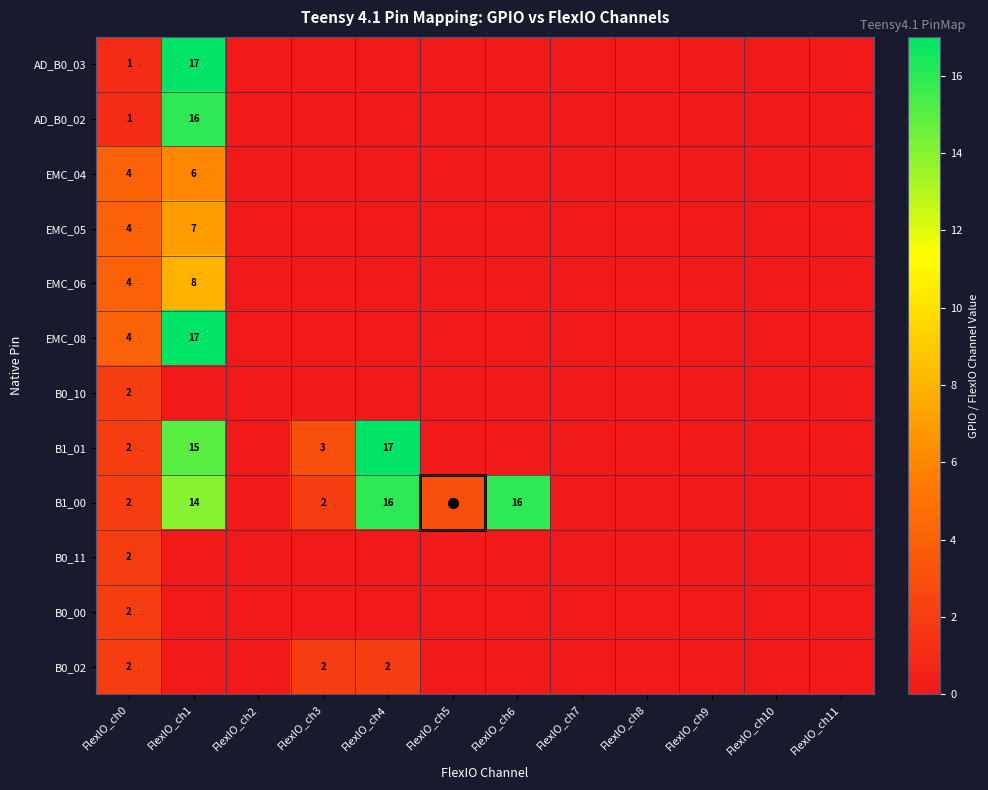

At which label is EMC_08 closest to 8?

FlexIO_ch0